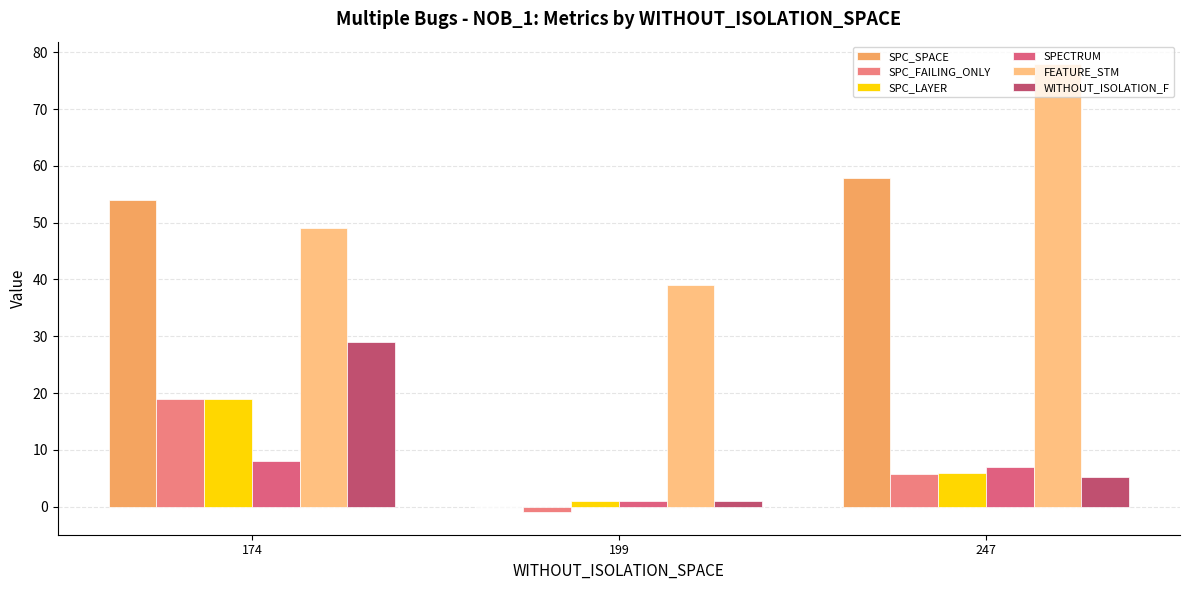

What is the difference between the maximum and second lowest values in the WITHOUT_ISOLATION_F series?

23.7